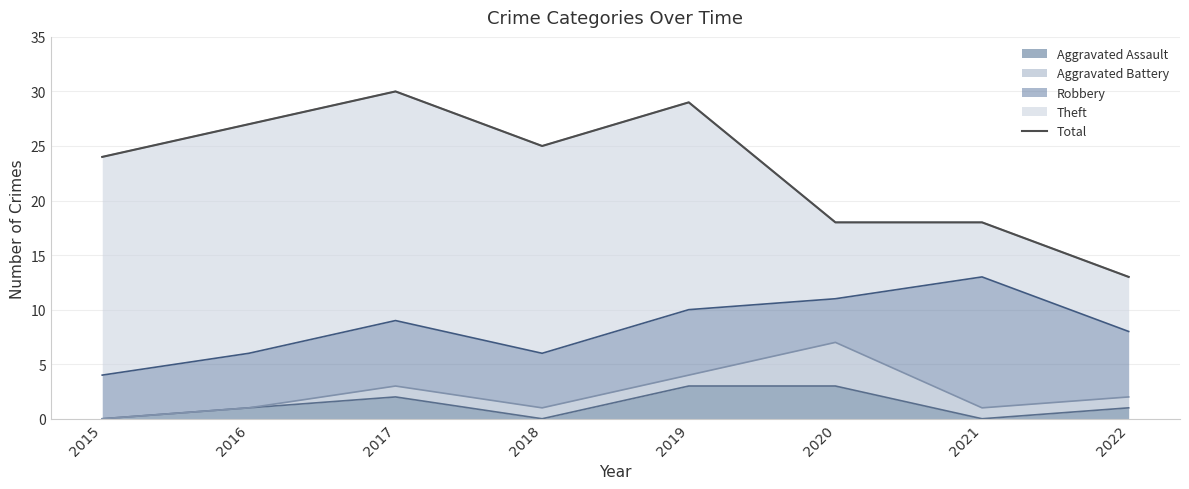

How many values exceed 25?

3